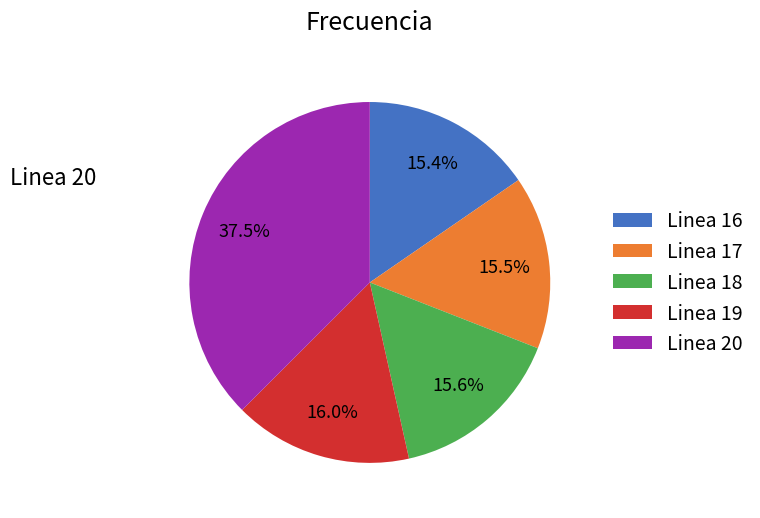

What is the total percentage of Linea 17 and Linea 19?

31.5%